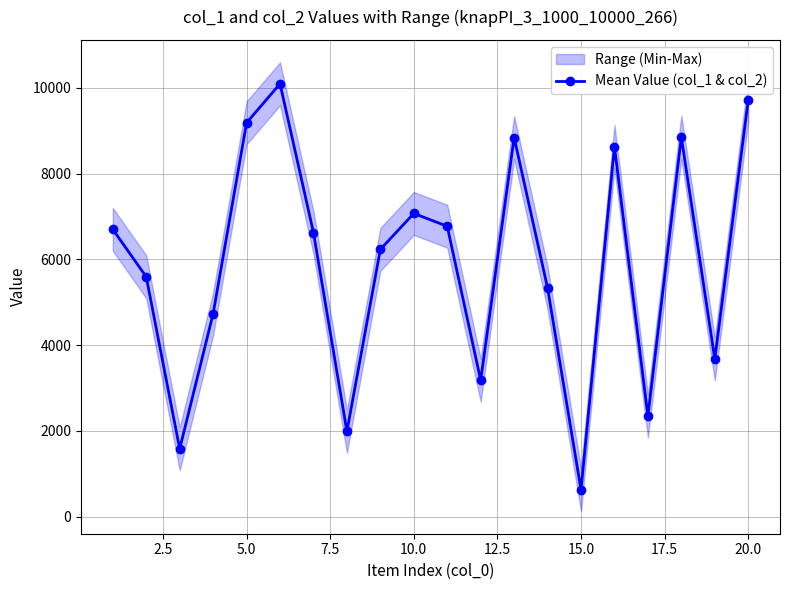

What is the average value?

5890